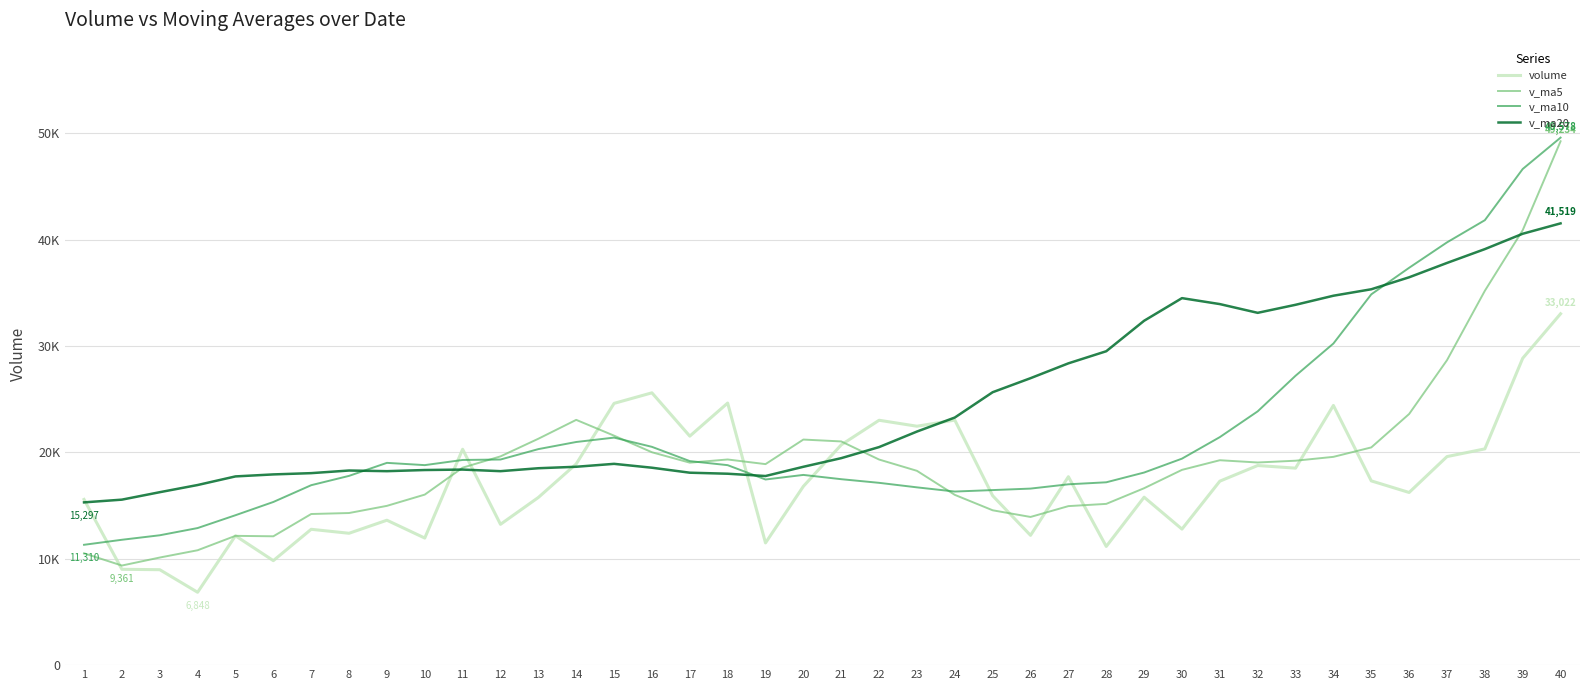

At which category does the chart reach its minimum across all series?

4